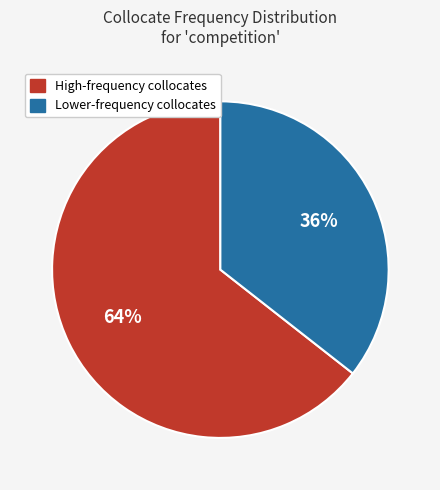

To the nearest percent, what is the average slice percentage?

50%